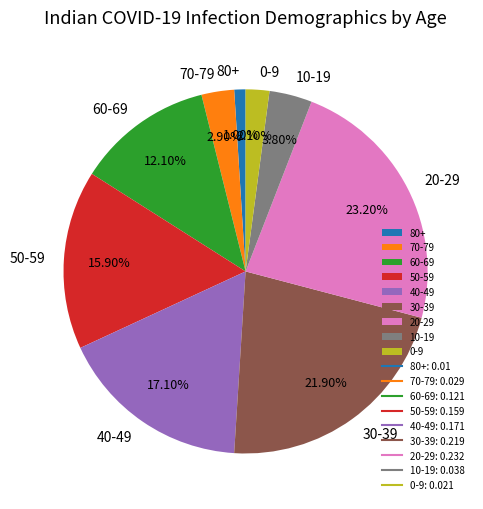

Do 10-19 and 80+ together represent more than half of the pie?

No